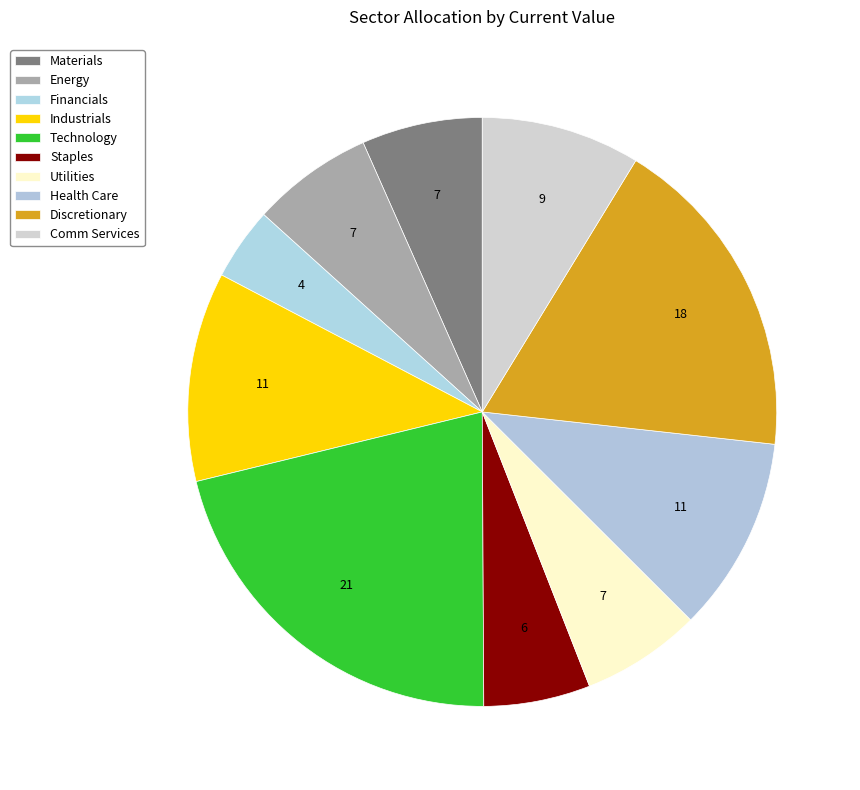

Is there any slice that represents more than half of the pie?

No